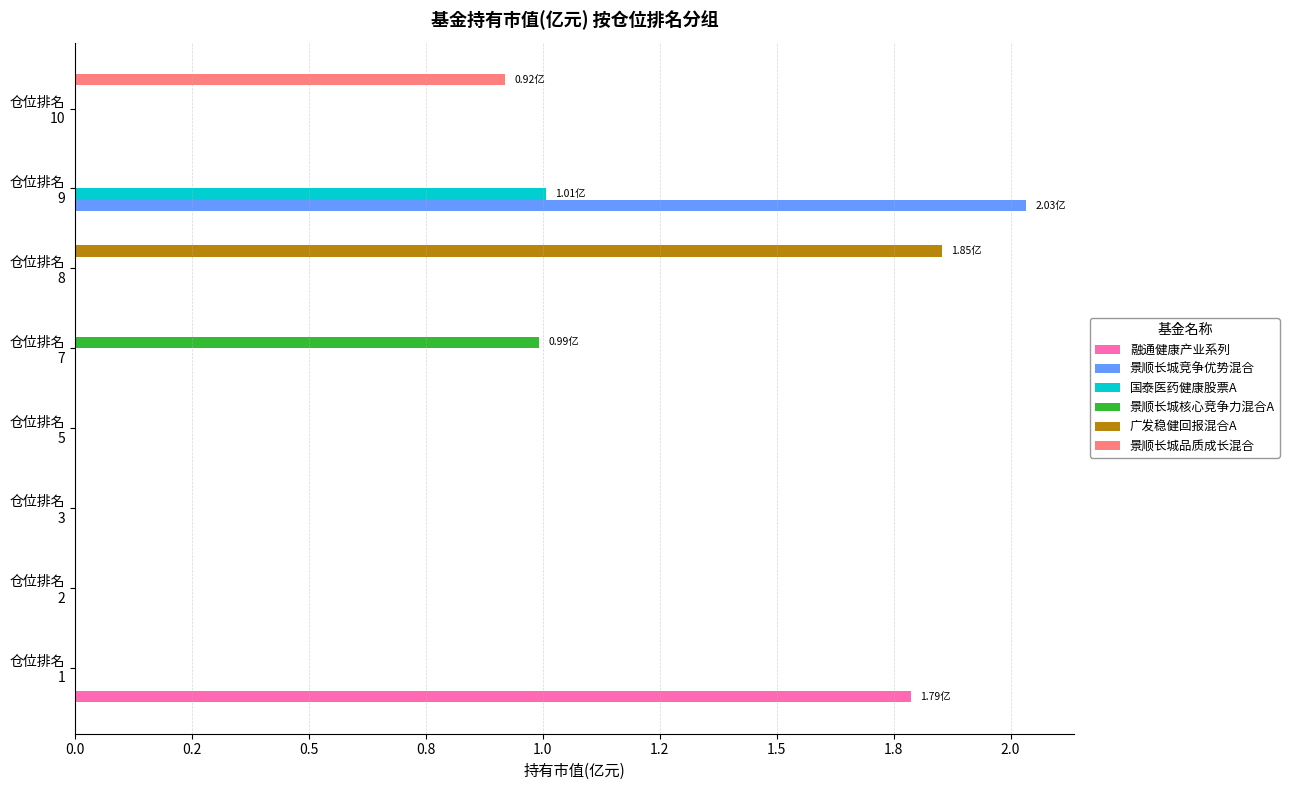

What are all the series names shown in the legend?

融通健康产业系列, 景顺长城竞争优势混合, 国泰医药健康股票A, 景顺长城核心竞争力混合A, 广发稳健回报混合A, 景顺长城品质成长混合